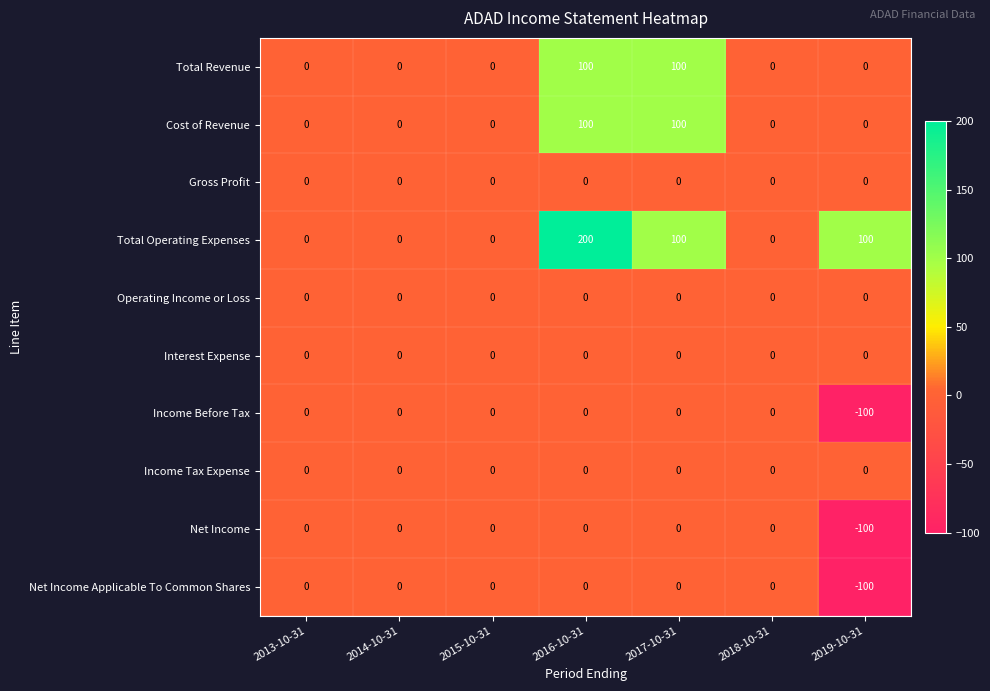

The Operating Income or Loss series shows 0 at 2014-10-31. True or false?

True